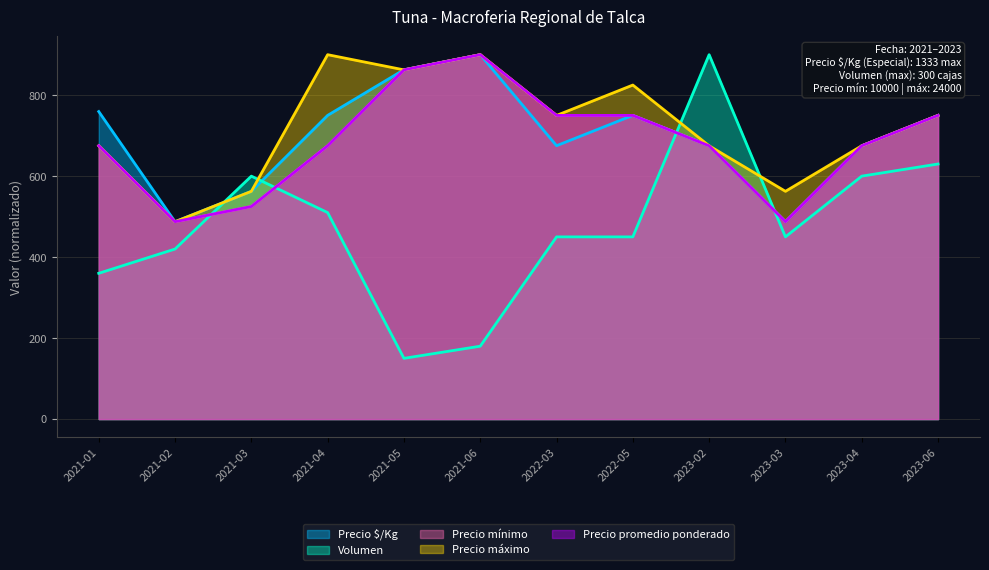

Between which two adjacent categories do Precio mínimo and Precio $/Kg first intersect?

2021-01 and 2021-02